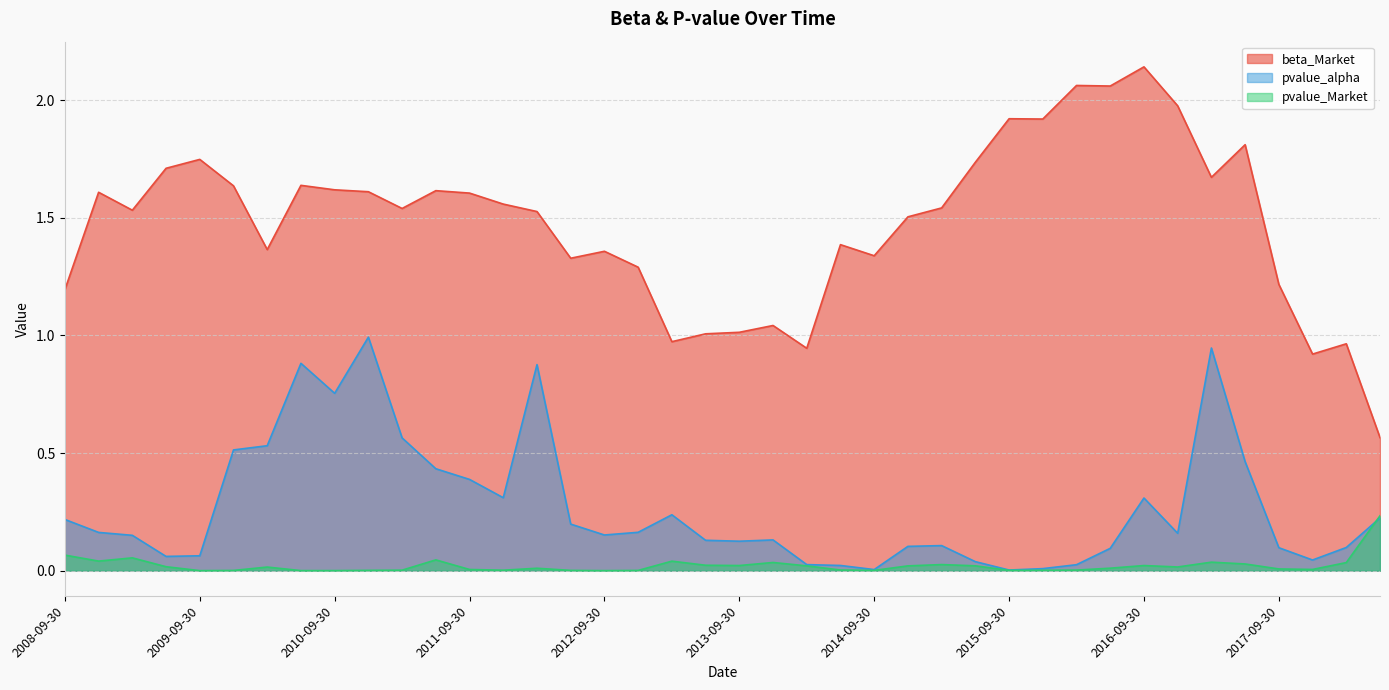

Reading left to right, what are all the values shown in this chart?

beta_Market: 2008-09-30=1.2	2008-12-31=1.6	2009-03-31=1.5	2009-06-30=1.7	2009-09-30=1.7	2009-12-31=1.6	2010-03-31=1.4	2010-06-30=1.6	2010-09-30=1.6	2010-12-31=1.6	2011-03-31=1.5	2011-06-30=1.6	2011-09-30=1.6	2011-12-31=1.6	2012-03-31=1.5	2012-06-30=1.3	2012-09-30=1.4	2012-12-31=1.3	2013-03-31=1.0	2013-06-30=1.0	2013-09-30=1.0	2013-12-31=1.0	2014-03-31=0.9	2014-06-30=1.4	2014-09-30=1.3	2014-12-31=1.5	2015-03-31=1.5	2015-06-30=1.7	2015-09-30=1.9	2015-12-31=1.9	2016-03-31=2.1	2016-06-30=2.1	2016-09-30=2.1	2016-12-31=2.0	2017-03-31=1.7	2017-06-30=1.8	2017-09-30=1.2	2017-12-31=0.9	2018-03-31=1.0	2018-06-30=0.6
pvalue_alpha: 2008-09-30=0.2	2008-12-31=0.2	2009-03-31=0.2	2009-06-30=0.1	2009-09-30=0.1	2009-12-31=0.5	2010-03-31=0.5	2010-06-30=0.9	2010-09-30=0.8	2010-12-31=1.0	2011-03-31=0.6	2011-06-30=0.4	2011-09-30=0.4	2011-12-31=0.3	2012-03-31=0.9	2012-06-30=0.2	2012-09-30=0.2	2012-12-31=0.2	2013-03-31=0.2	2013-06-30=0.1	2013-09-30=0.1	2013-12-31=0.1	2014-03-31=0.0	2014-06-30=0.0	2014-09-30=0.0	2014-12-31=0.1	2015-03-31=0.1	2015-06-30=0.0	2015-09-30=0.0	2015-12-31=0.0	2016-03-31=0.0	2016-06-30=0.1	2016-09-30=0.3	2016-12-31=0.2	2017-03-31=0.9	2017-06-30=0.5	2017-09-30=0.1	2017-12-31=0.0	2018-03-31=0.1	2018-06-30=0.2
pvalue_Market: 2008-09-30=0.1	2008-12-31=0.0	2009-03-31=0.1	2009-06-30=0.0	2009-09-30=0.0	2009-12-31=0.0	2010-03-31=0.0	2010-06-30=0.0	2010-09-30=0.0	2010-12-31=0.0	2011-03-31=0.0	2011-06-30=0.0	2011-09-30=0.0	2011-12-31=0.0	2012-03-31=0.0	2012-06-30=0.0	2012-09-30=0.0	2012-12-31=0.0	2013-03-31=0.0	2013-06-30=0.0	2013-09-30=0.0	2013-12-31=0.0	2014-03-31=0.0	2014-06-30=0.0	2014-09-30=0.0	2014-12-31=0.0	2015-03-31=0.0	2015-06-30=0.0	2015-09-30=0.0	2015-12-31=0.0	2016-03-31=0.0	2016-06-30=0.0	2016-09-30=0.0	2016-12-31=0.0	2017-03-31=0.0	2017-06-30=0.0	2017-09-30=0.0	2017-12-31=0.0	2018-03-31=0.0	2018-06-30=0.2